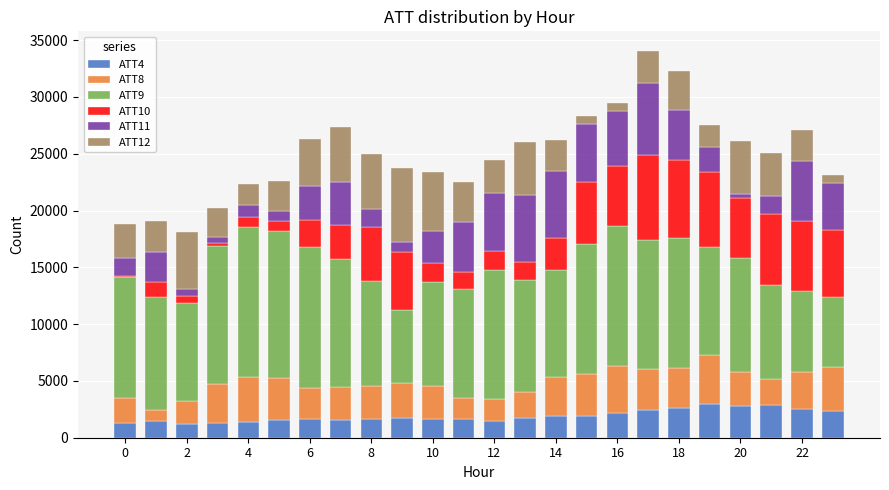

What is the maximum value for ATT4?

2940.0